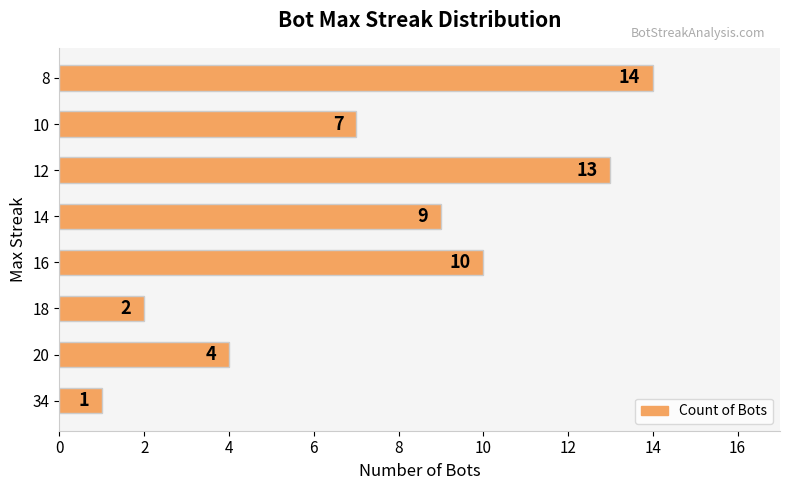

The value at 16 is 4. True or false?

False